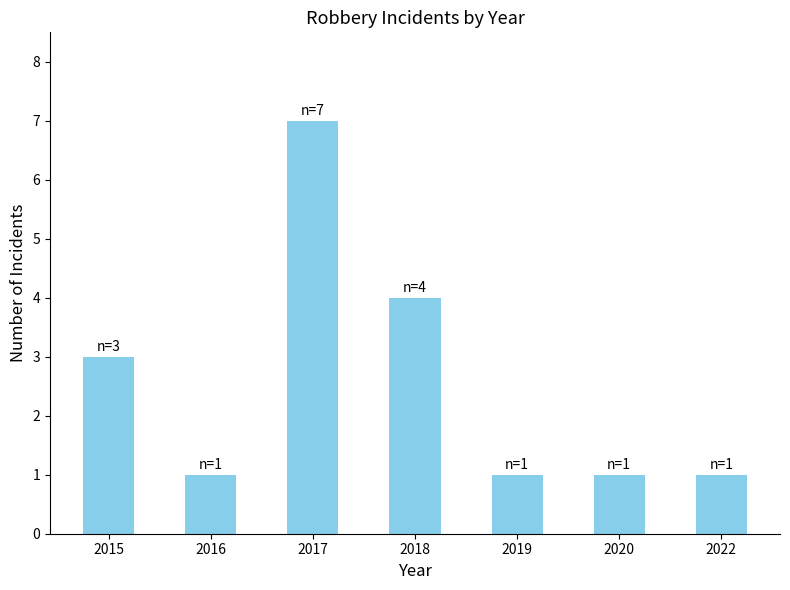

Reading left to right, list all the values displayed in this chart.

2015=3	2016=1	2017=7	2018=4	2019=1	2020=1	2022=1